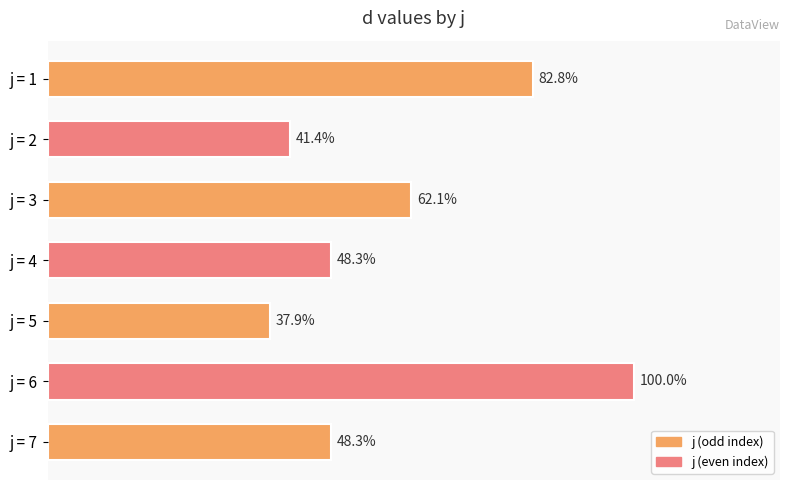

Does the chart contain stacked bars?

No